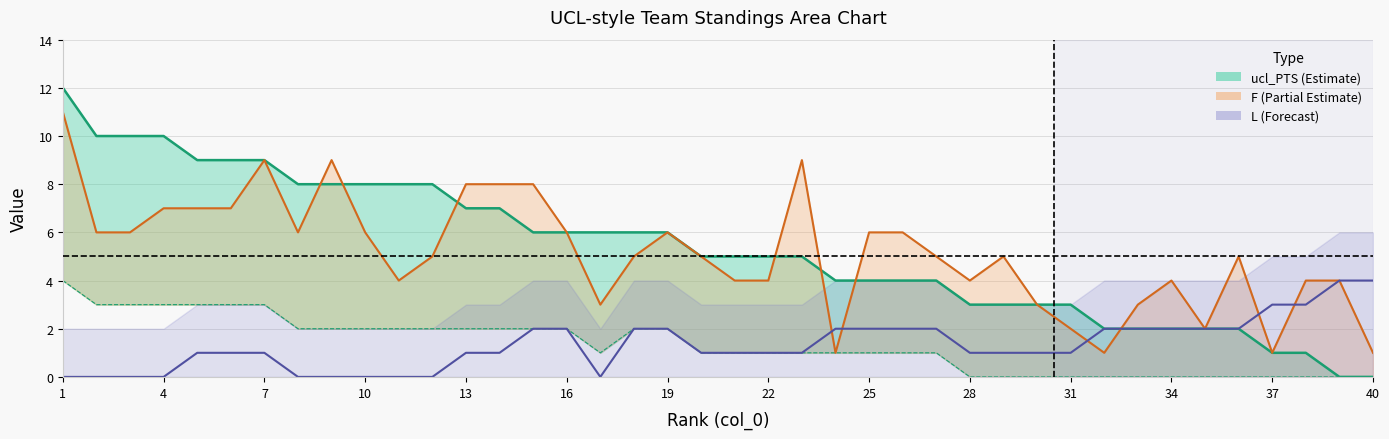

How many positive values does the L series have?

30